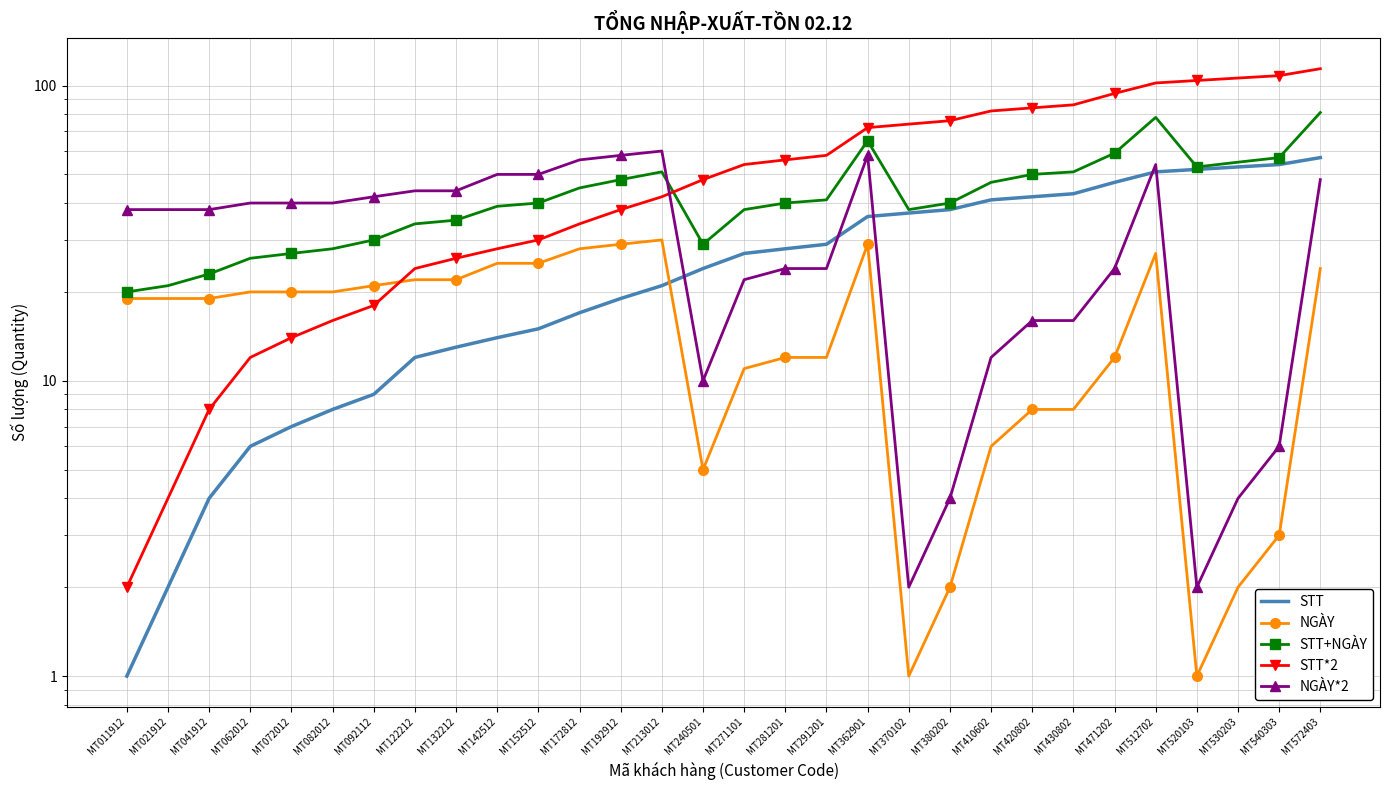

Reading left to right, extract all data points from this chart.

STT: 1	2	4	6	7	8	9	12	13	14	15	17	19	21	24	27	28	29	36	37	38	41	42	43	47	51	52	53	54	57
NGÀY: 19	19	19	20	20	20	21	22	22	25	25	28	29	30	5	11	12	12	29	1	2	6	8	8	12	27	1	2	3	24
STT+NGÀY: 20	21	23	26	27	28	30	34	35	39	40	45	48	51	29	38	40	41	65	38	40	47	50	51	59	78	53	55	57	81
STT*2: 2	4	8	12	14	16	18	24	26	28	30	34	38	42	48	54	56	58	72	74	76	82	84	86	94	102	104	106	108	114
NGÀY*2: 38	38	38	40	40	40	42	44	44	50	50	56	58	60	10	22	24	24	58	2	4	12	16	16	24	54	2	4	6	48